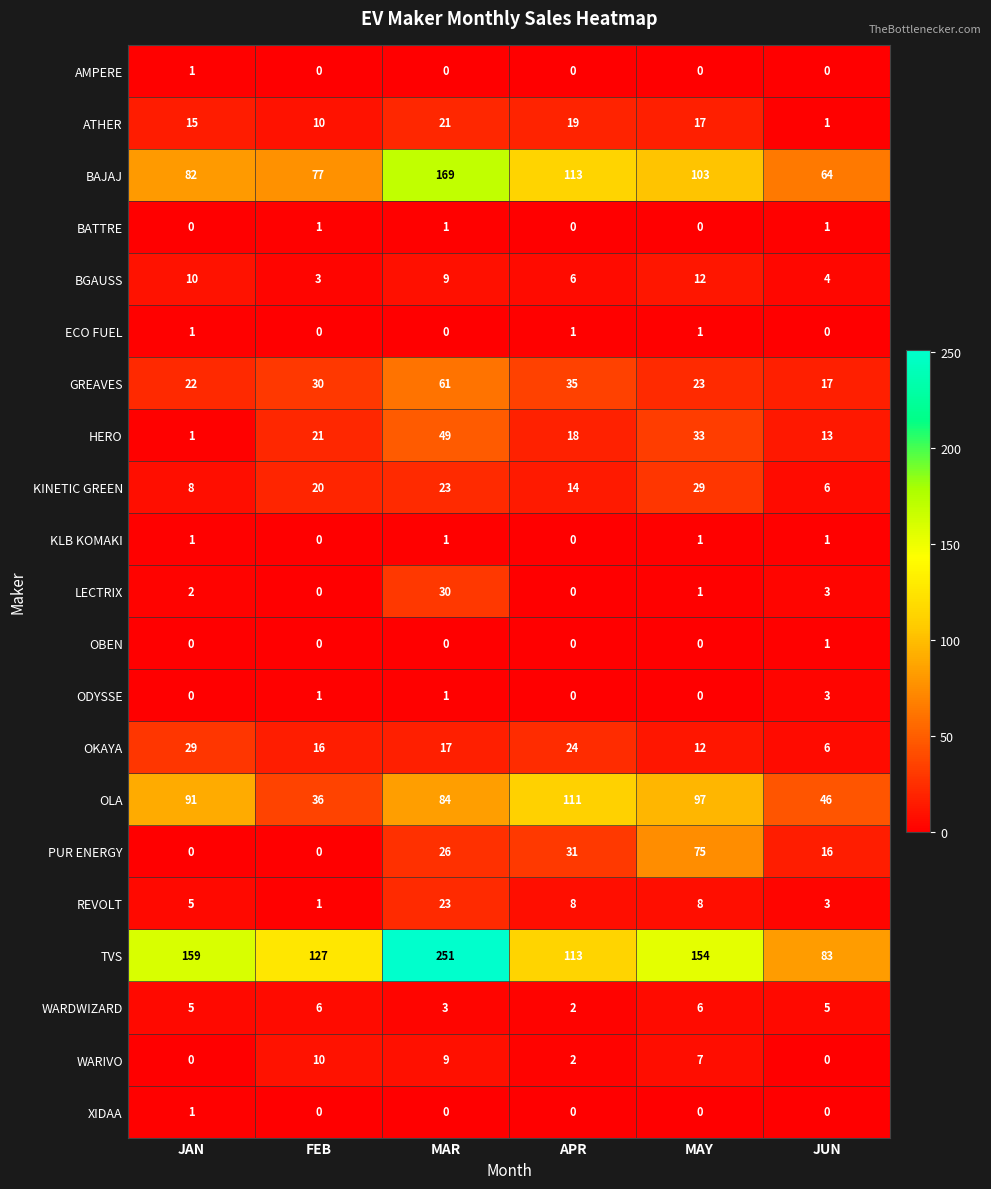

Count the number of data series in this chart.

21